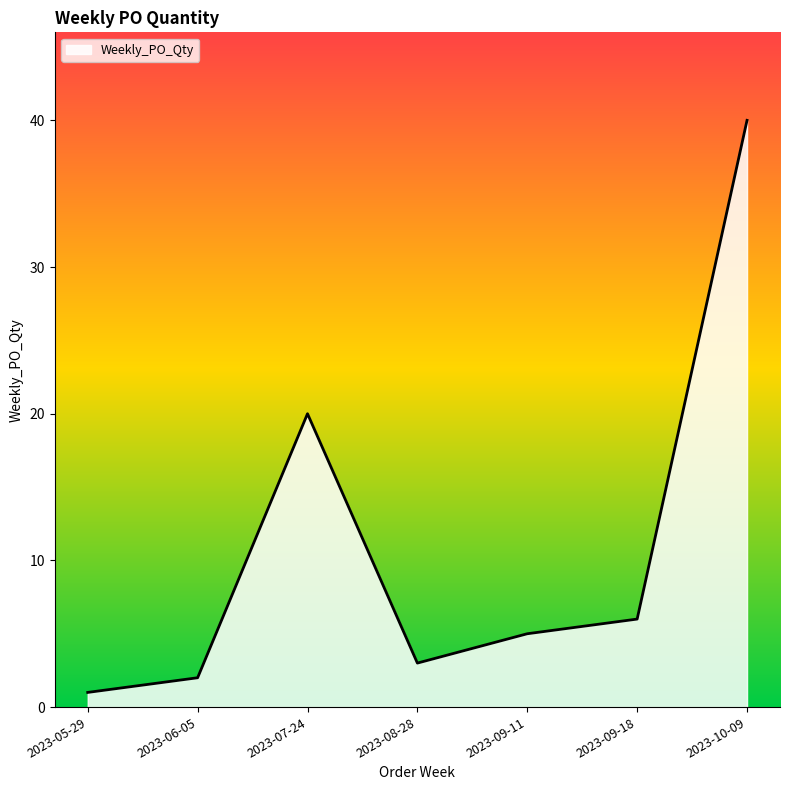

What is the change in value from 2023-07-24 to 2023-08-28?

-17